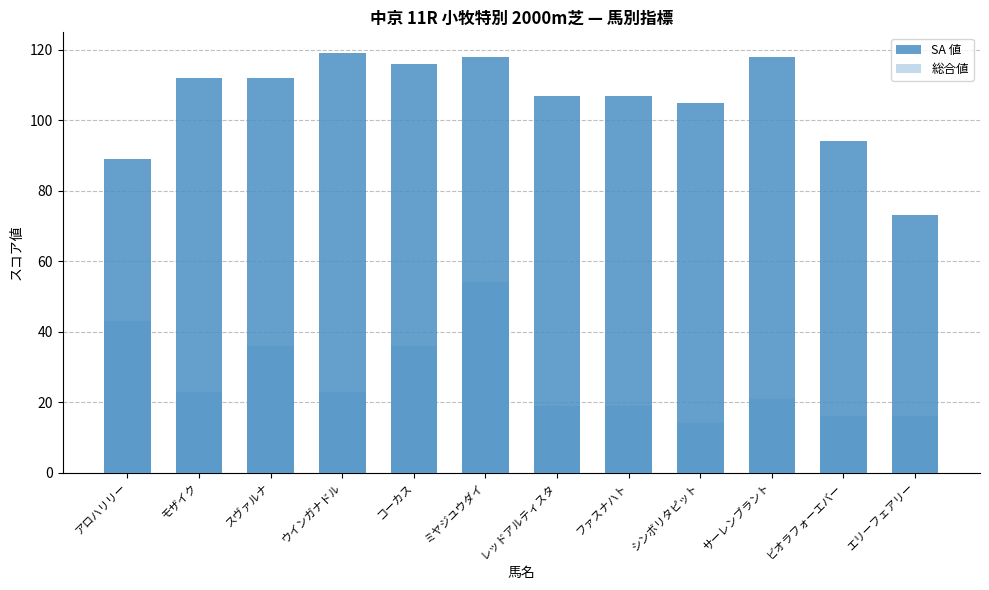

Which category has the highest value across all series?

ウインガナドル